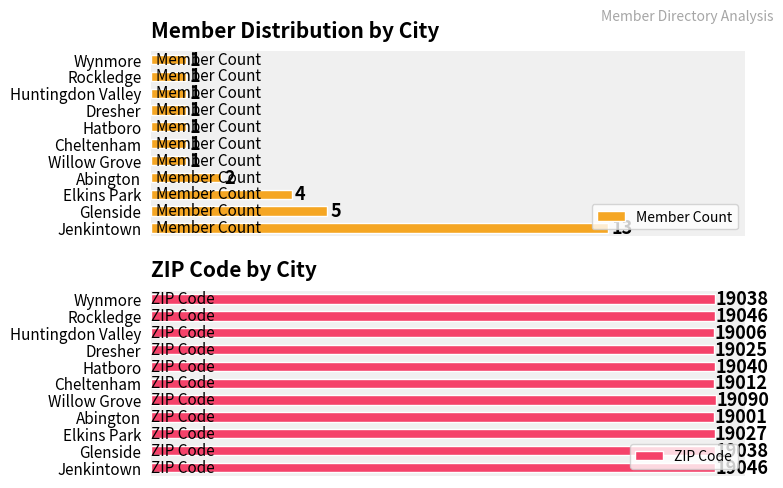

At which label is Member Count closest to 7?

Glenside